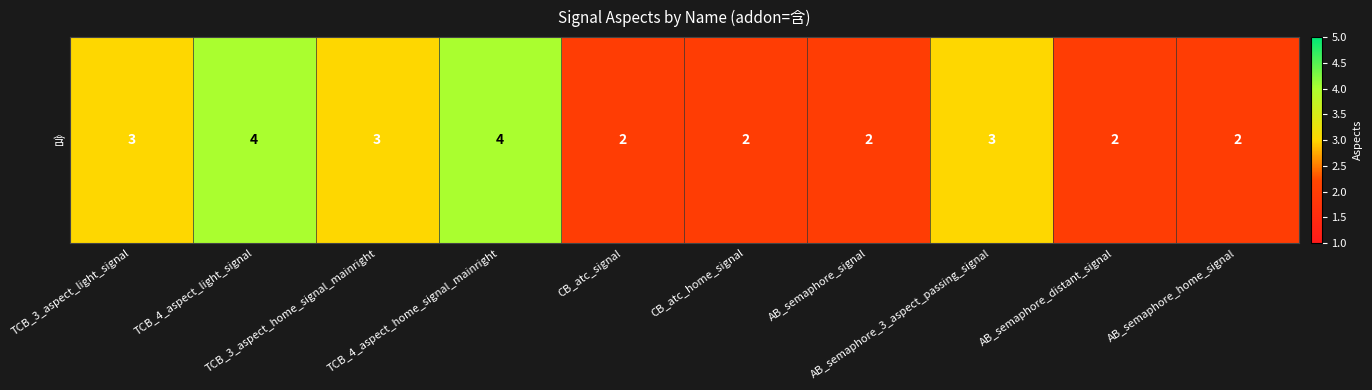

List the labels in order of value, largest first.

TCB_4_aspect_light_signal, TCB_4_aspect_home_signal_mainright, TCB_3_aspect_light_signal, TCB_3_aspect_home_signal_mainright, AB_semaphore_3_aspect_passing_signal, CB_atc_signal, CB_atc_home_signal, AB_semaphore_signal, AB_semaphore_distant_signal, AB_semaphore_home_signal